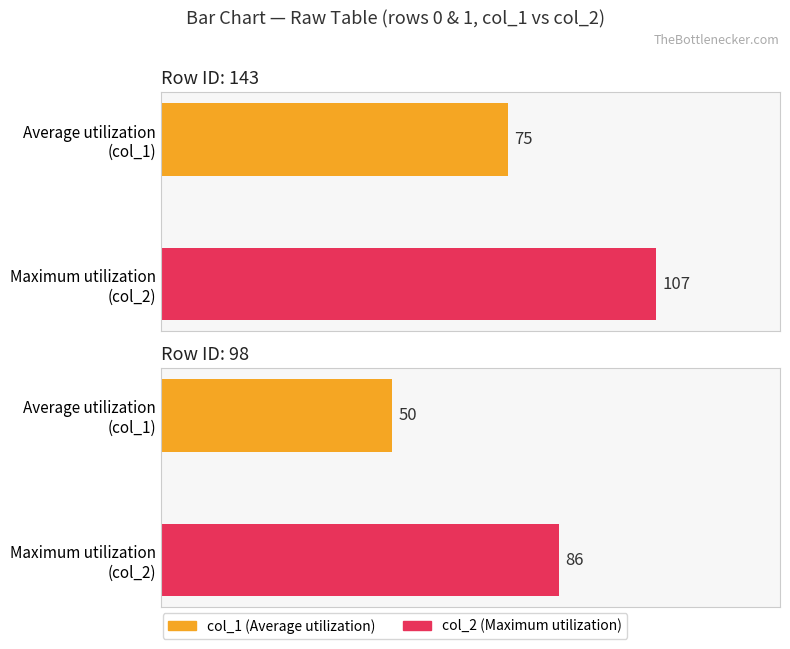

List the series in order of their overall mean, lowest first.

col_1, col_2